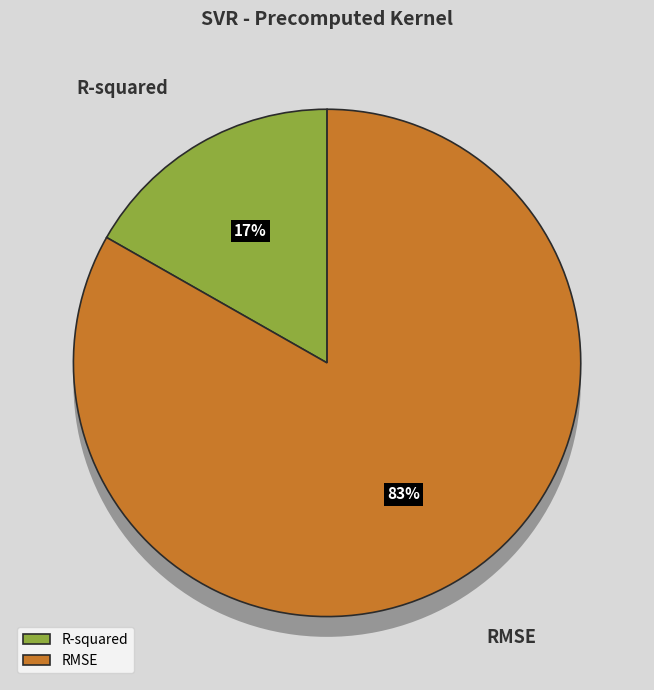

Which slice represents more than half of the pie?

RMSE